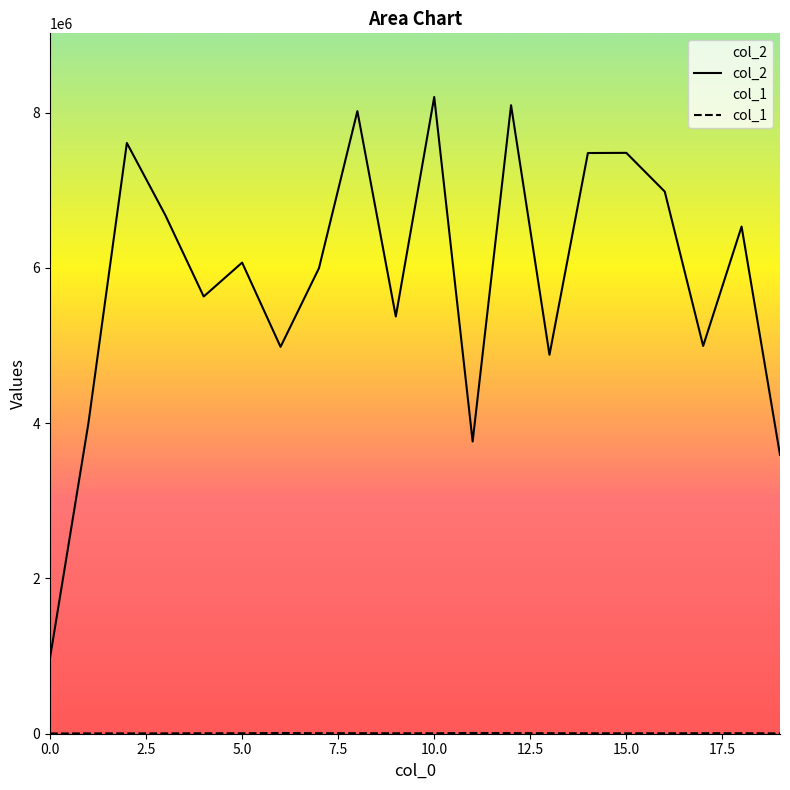

Which series has the largest range (max minus min)?

col_2